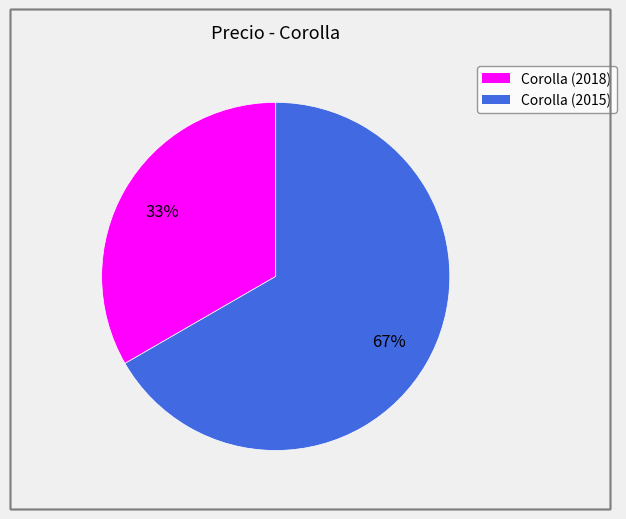

True or false: Corolla (2018) accounts for 33% of the total.

True